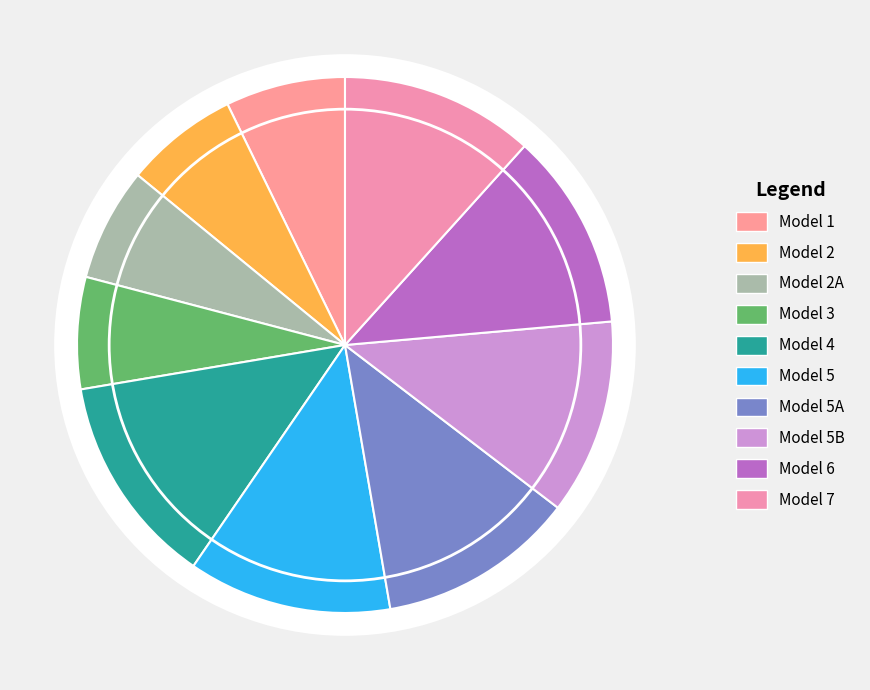

Is Model 6 the majority of the pie?

No